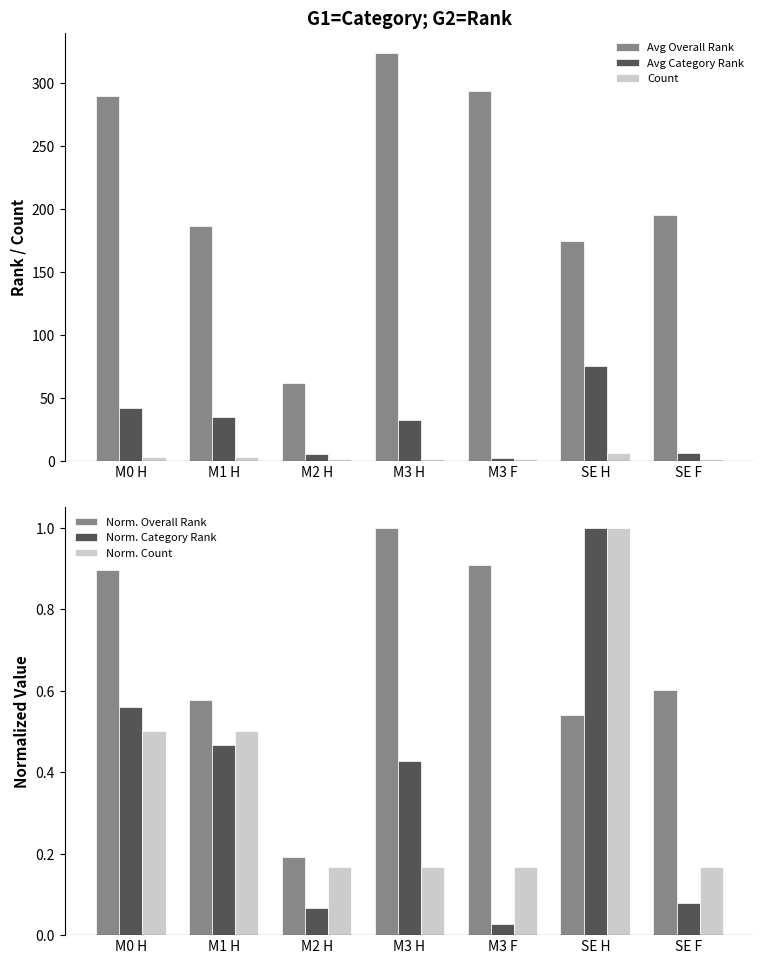

What is the total value across all series at M2 H?

68.4